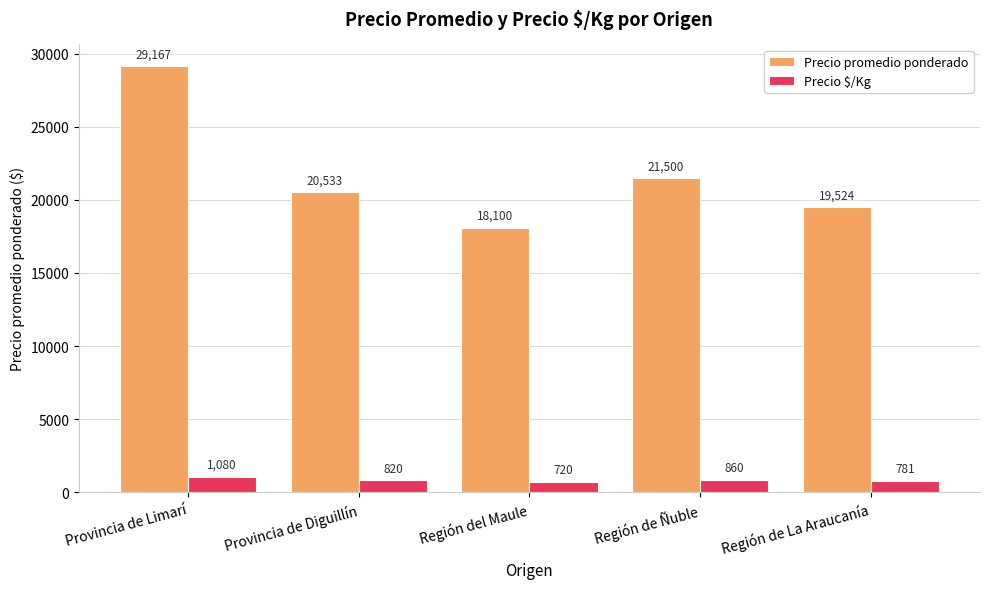

Is it true that Precio $/Kg equals 1080 at Provincia de Limarí?

True